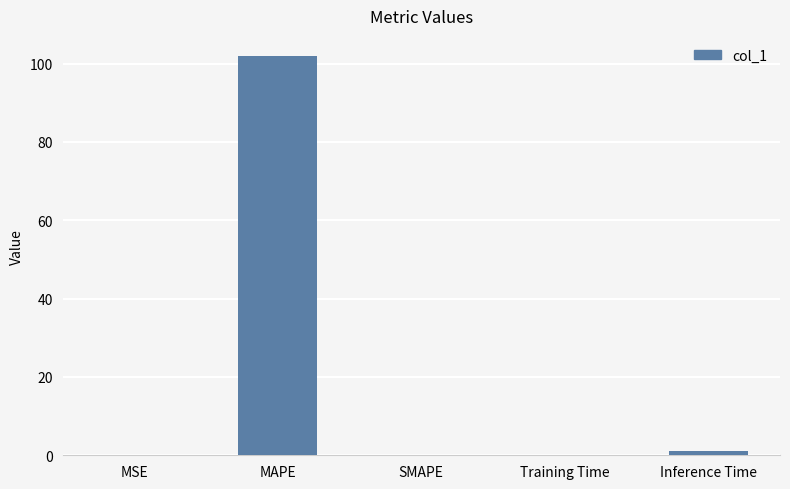

What is the approximate value at MSE?

0.1